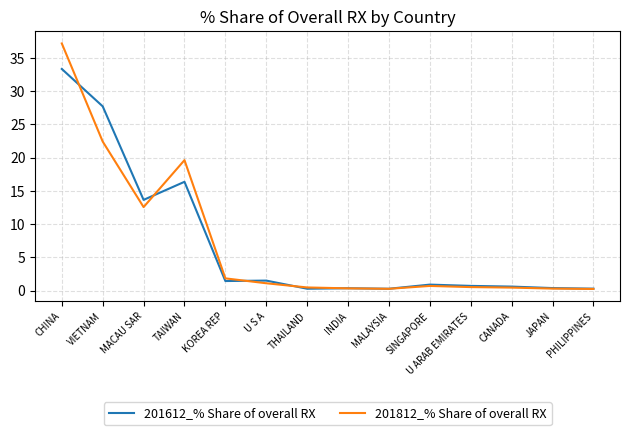

What is the difference between the maximum and minimum values in the 201612_% Share of overall RX series?

33.1